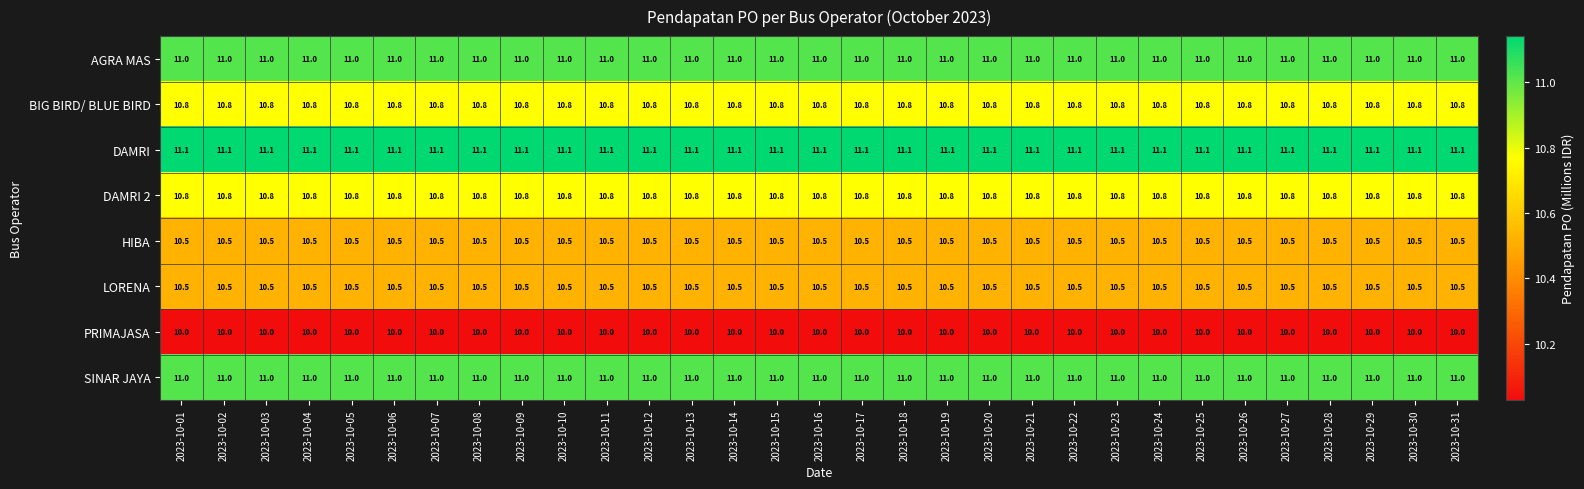

What is the sum of all DAMRI values?

344.1